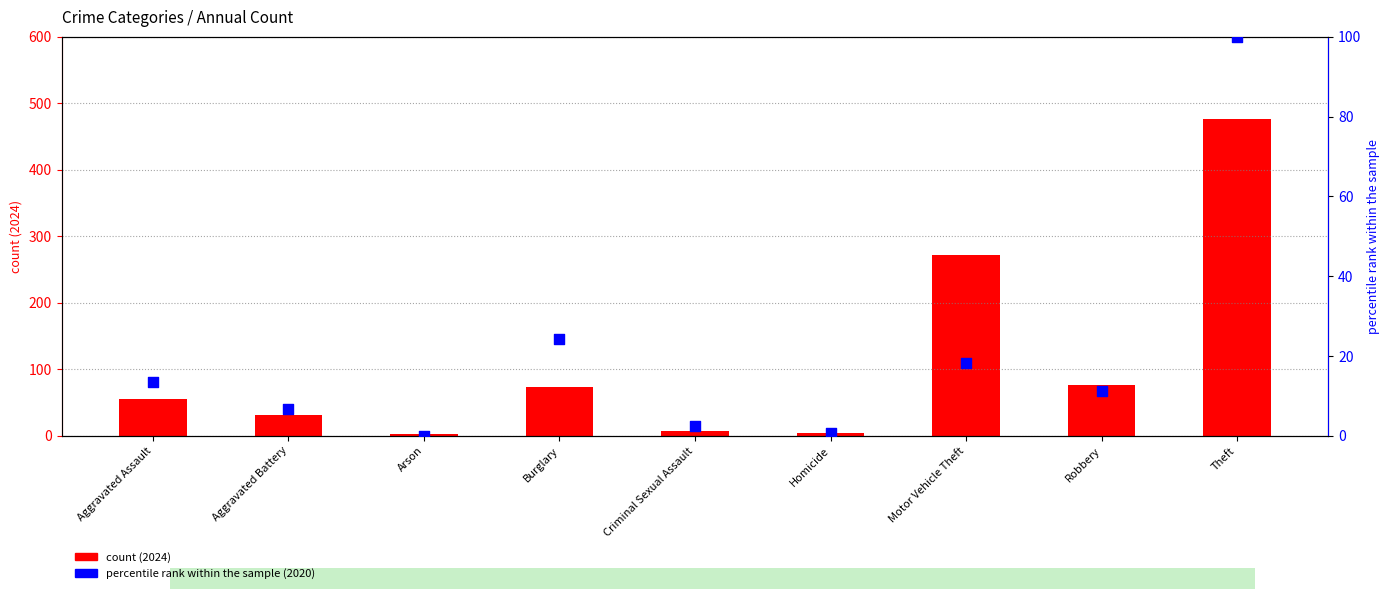

Is the value of count (2024) at Motor Vehicle Theft greater than the value of percentile rank (2020) at Robbery?

Yes